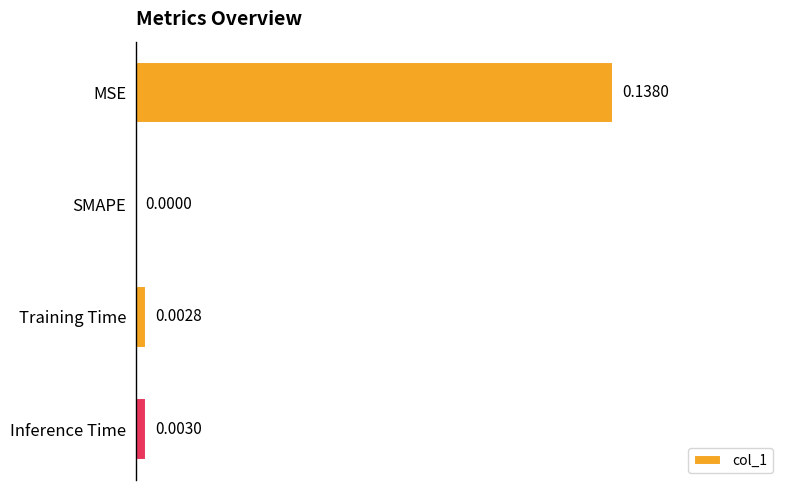

Where is the data nearest to the value 0?

SMAPE